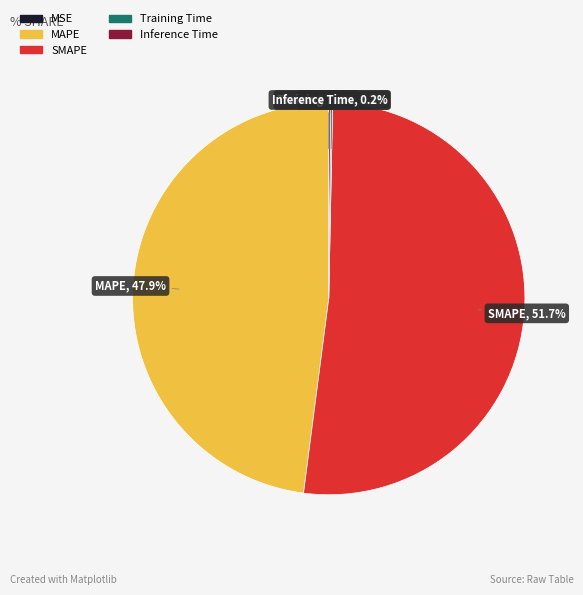

Which category has the biggest portion of the pie?

SMAPE